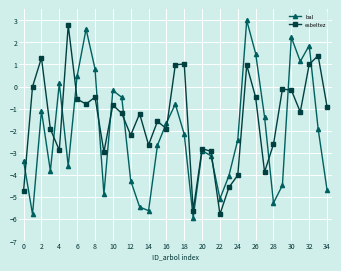

In esbeltez, how many points are higher than both neighbors (excluding endpoints)?

11